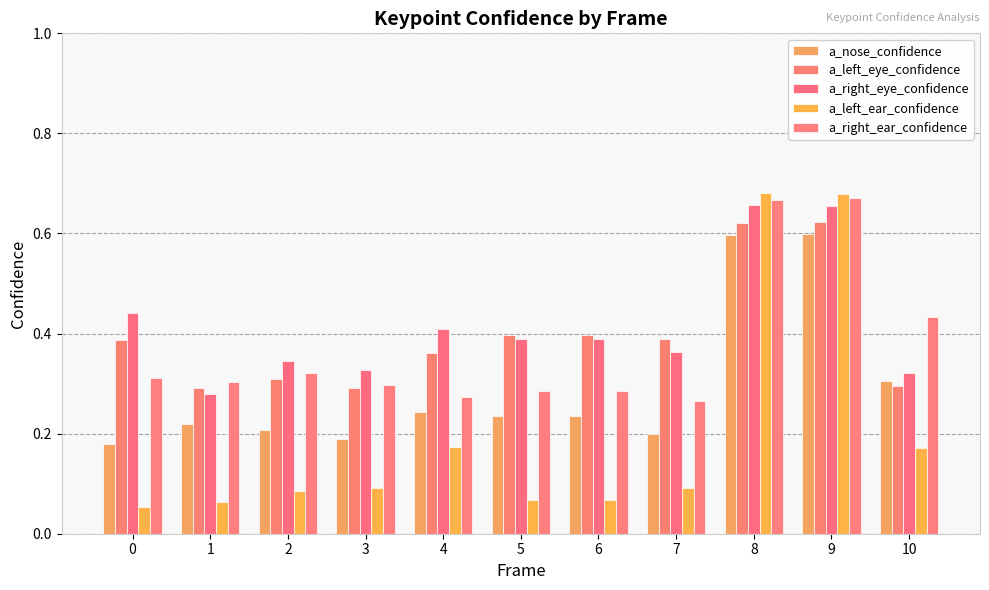

At which label is a_right_eye_confidence closest to 0?

1